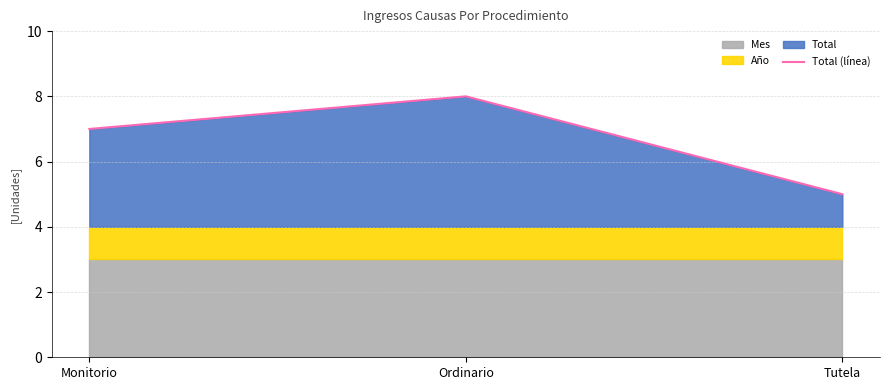

The value at Monitorio is 7. True or false?

True